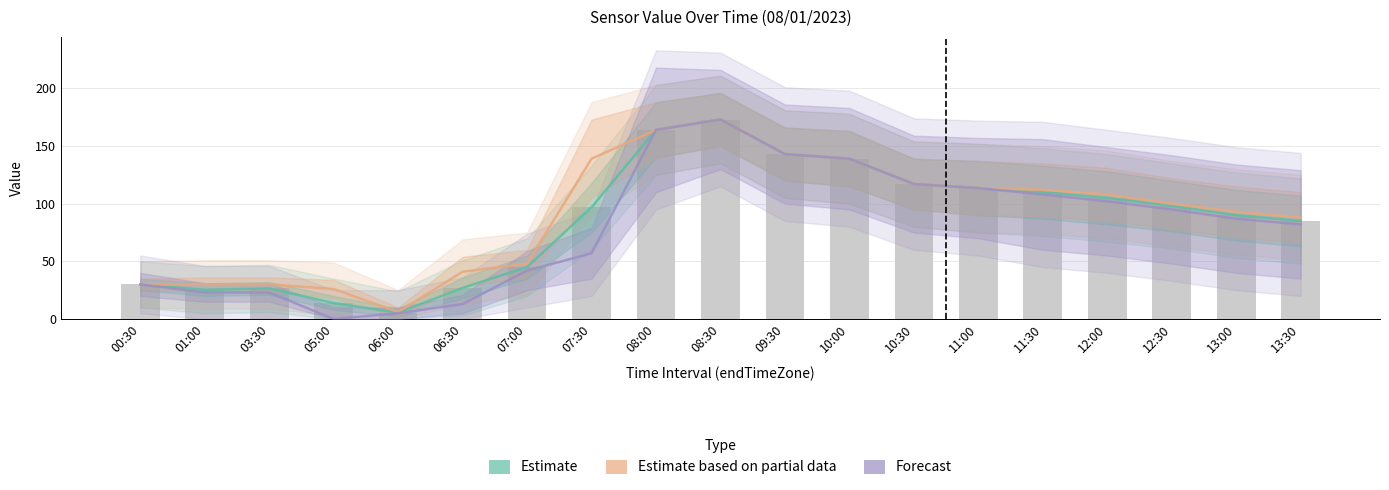

At which label does Forecast first exceed 87?

08:00